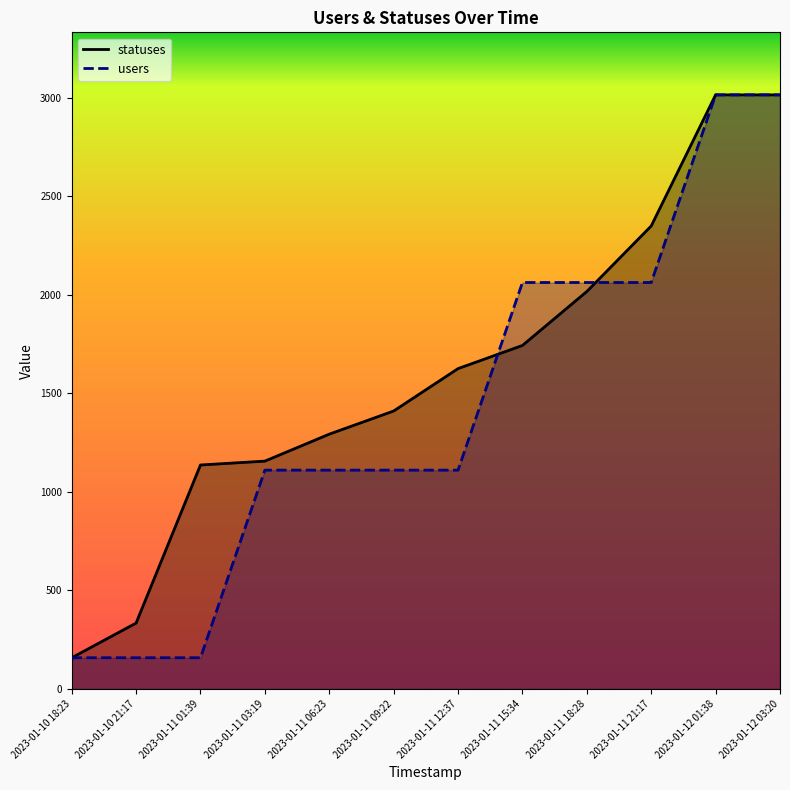

What position from the left is 2023-01-10 18:23?

1